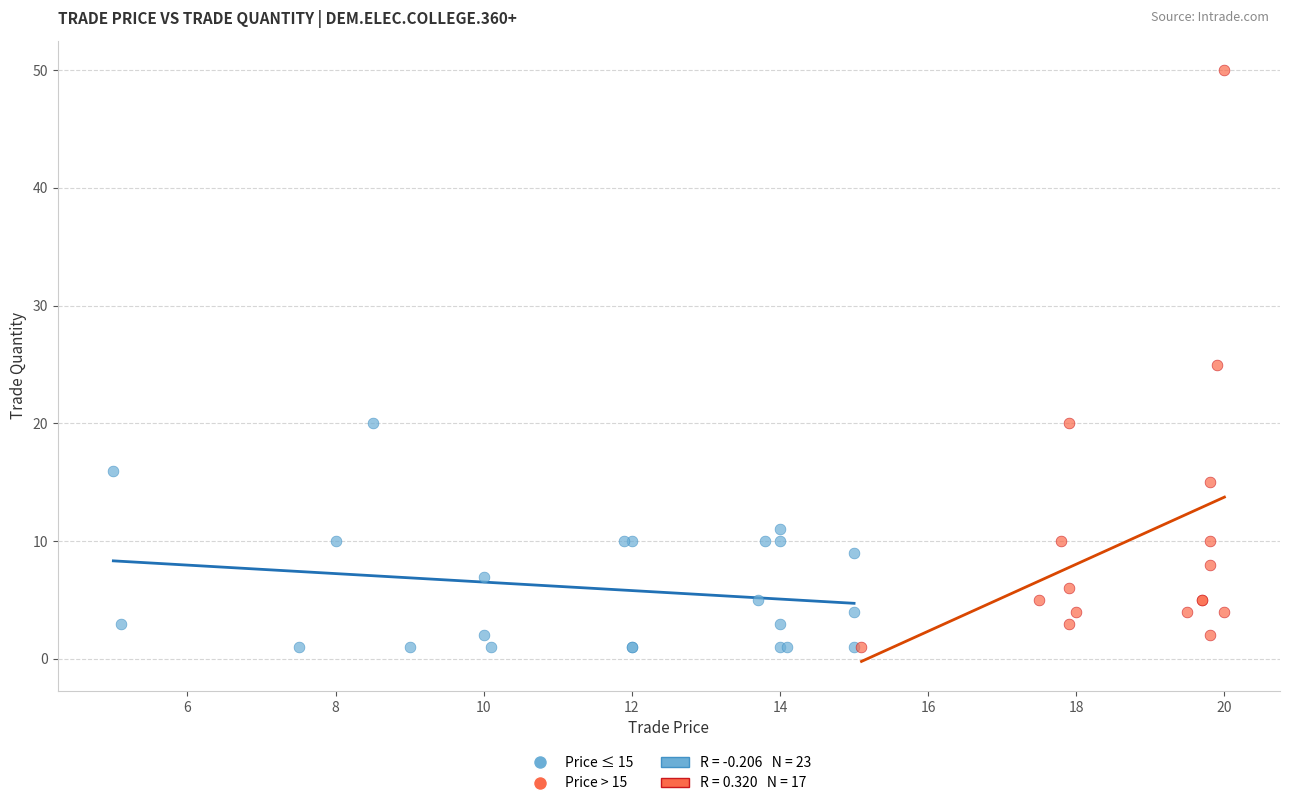

Which series has the widest spread of Y values?

Price > 15